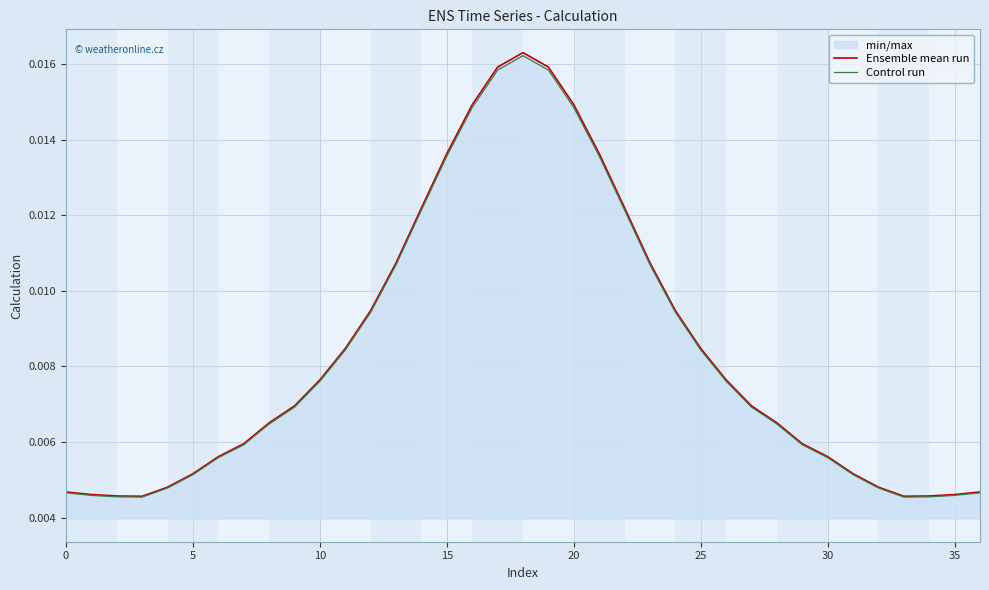

Which series has the largest range (max minus min)?

Ensemble mean run